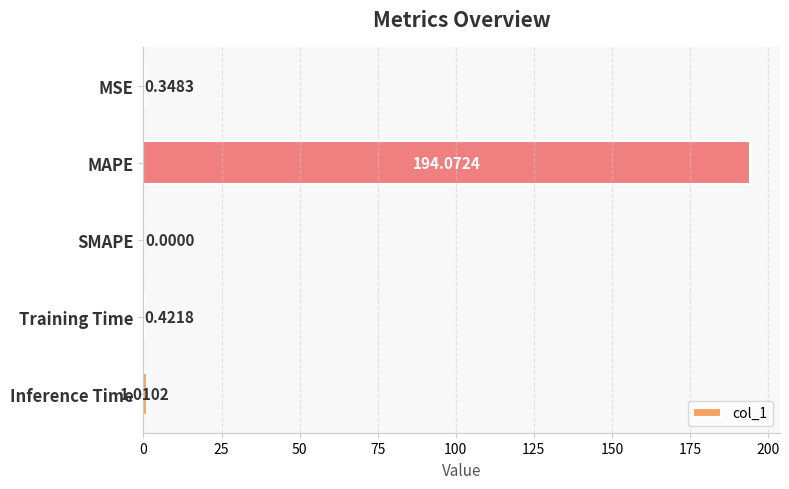

Are the bars horizontal?

Yes